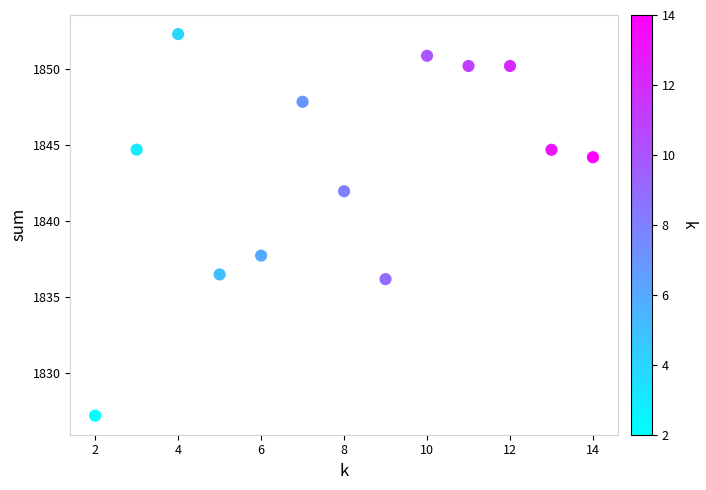

What is the range of Y values (max minus min)?

25.1